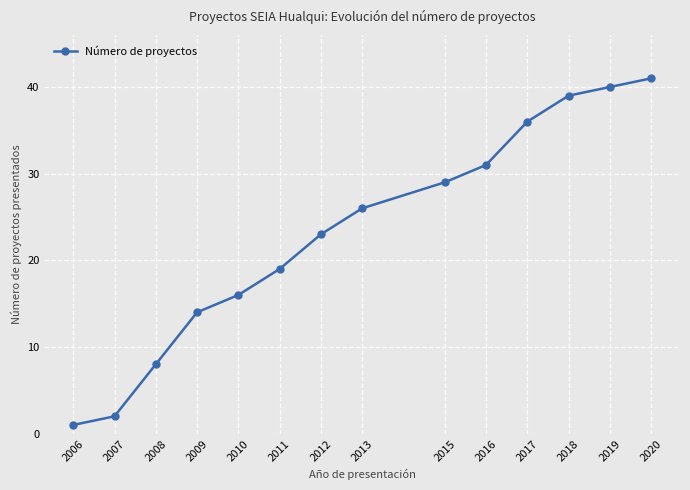

List the labels in order of value, smallest first.

2006, 2007, 2008, 2009, 2010, 2011, 2012, 2013, 2015, 2016, 2017, 2018, 2019, 2020